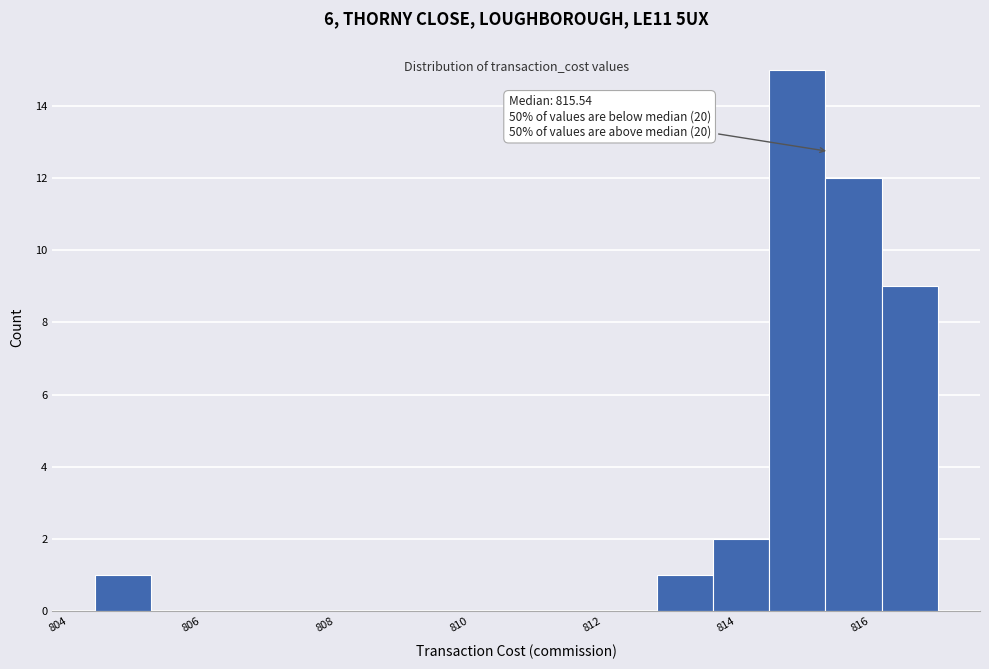

Which range on the x-axis has the tallest bar?

814.6 to 815.4